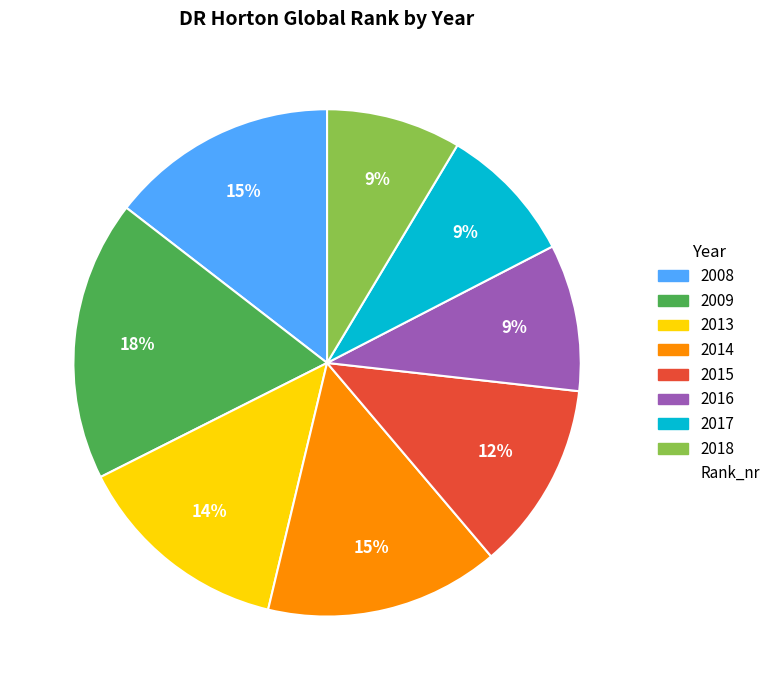

To the nearest percent, what is the average slice percentage?

12%